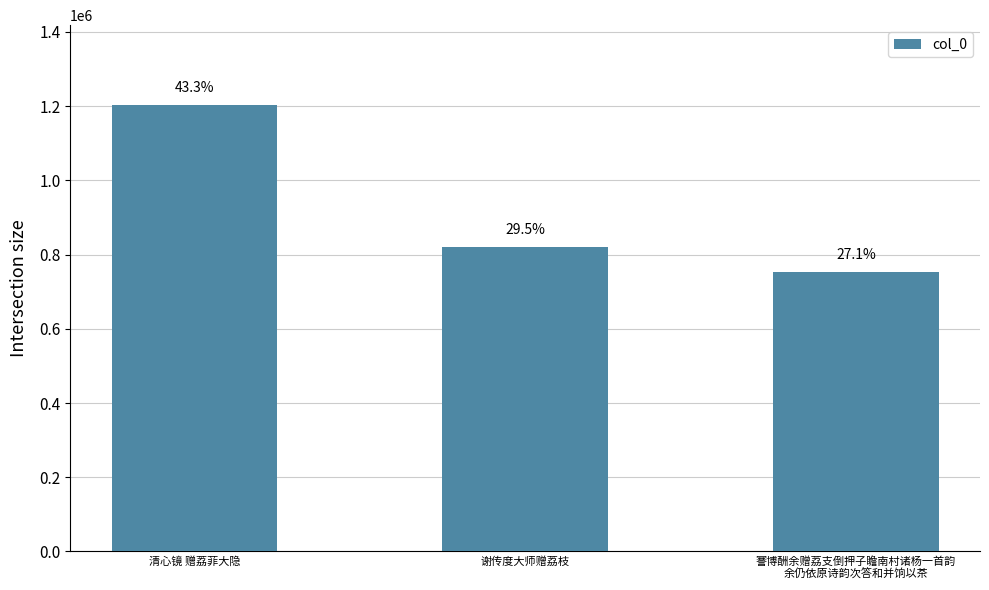

Does the chart contain any negative values?

No